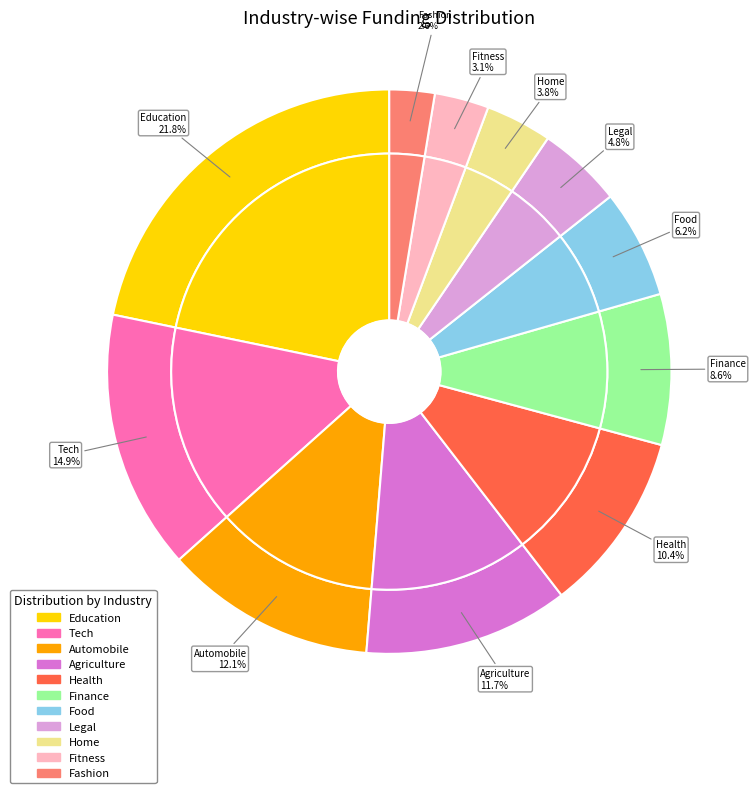

How many slices are in this pie chart?

11